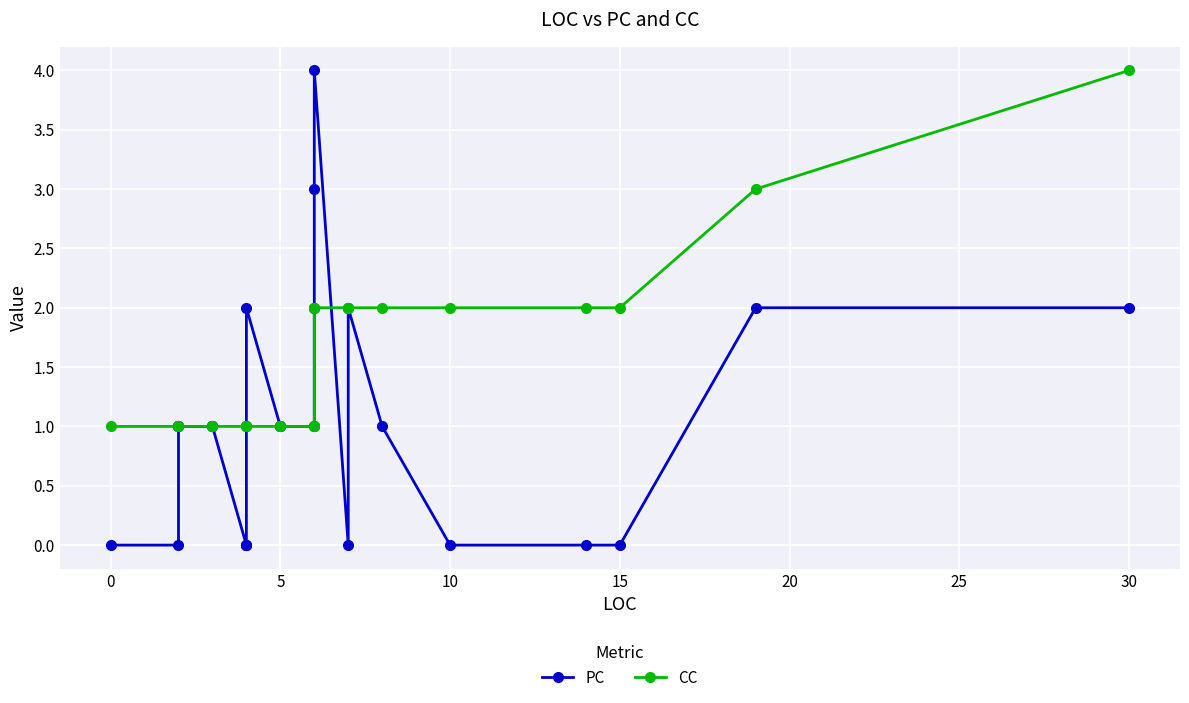

What is the difference between the second highest and minimum values in the PC series?

3